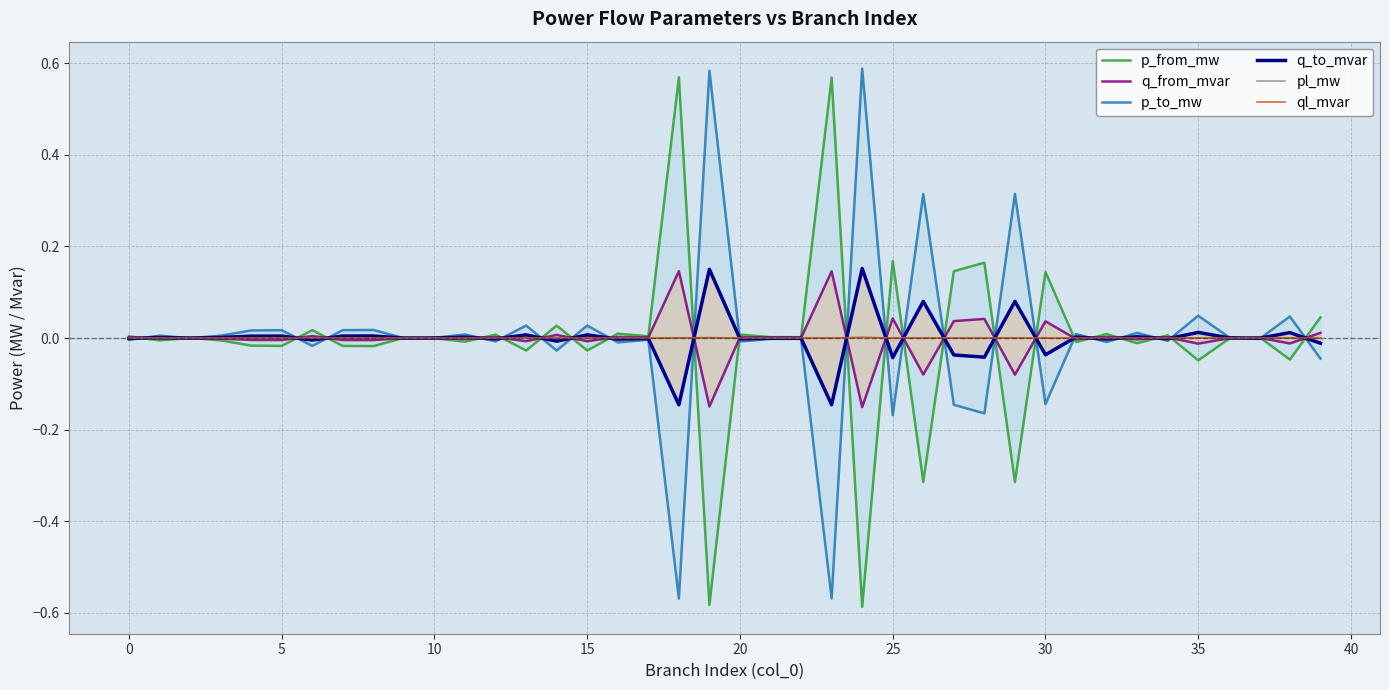

How many interior local valleys does the q_from_mvar series have?

16